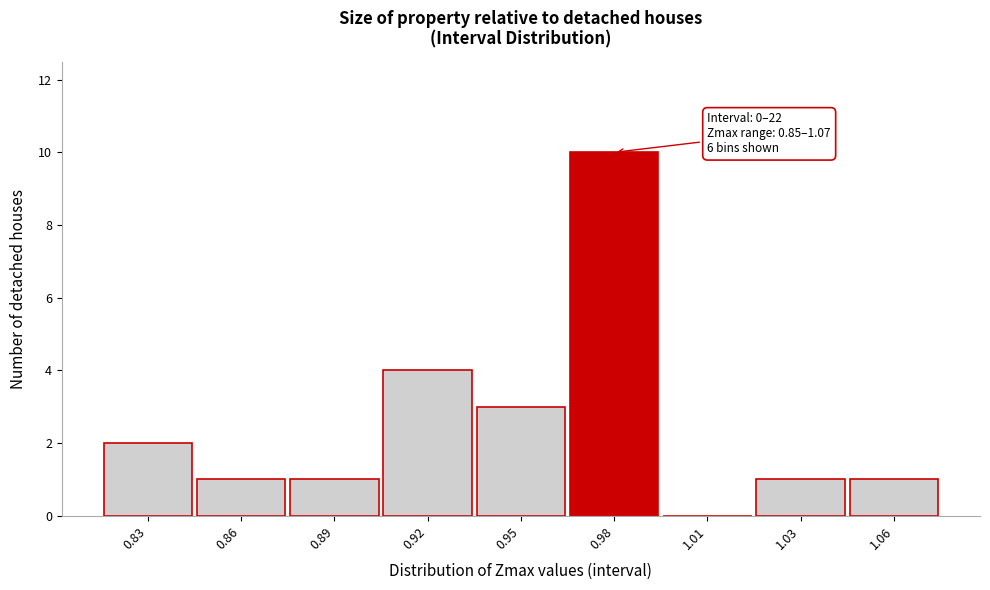

Reading left to right, transcribe all the data shown in this chart.

0.83=2	0.86=1	0.89=1	0.92=4	0.95=3	0.98=10	1.01=0	1.03=1	1.06=1